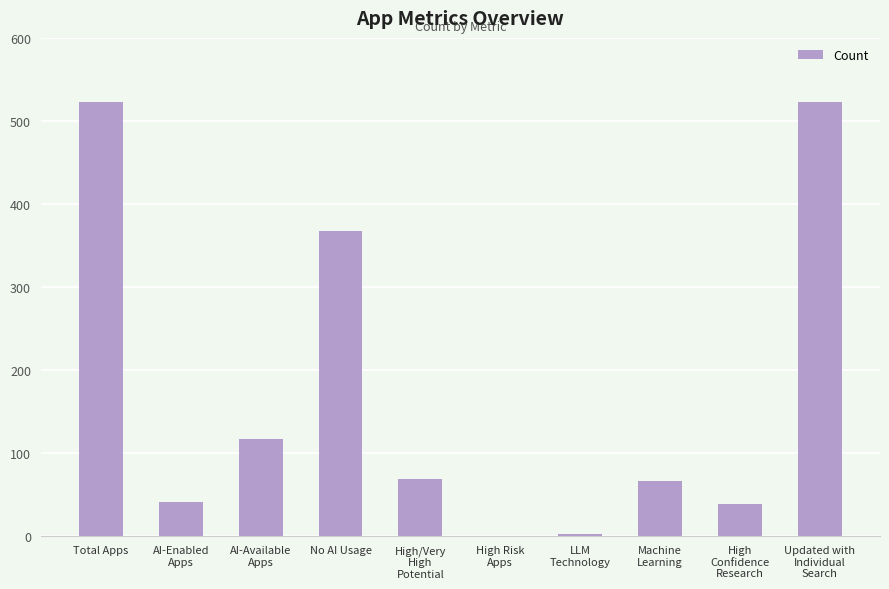

Approximately how many times larger is the value at Total Apps compared to Updated with
Individual
Search?

1.0